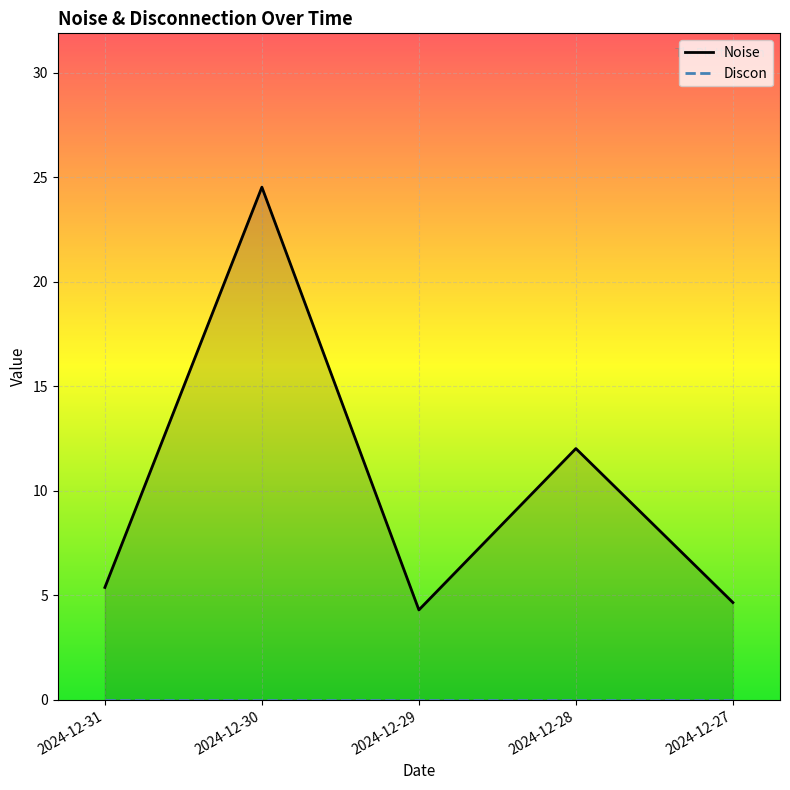

What is the sum of the values at 2024-12-30 and 2024-12-29?

28.8